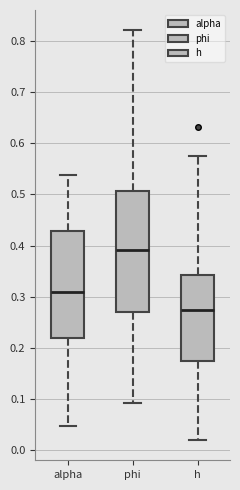

Which box is the tallest, from its lower edge to its upper edge?

phi